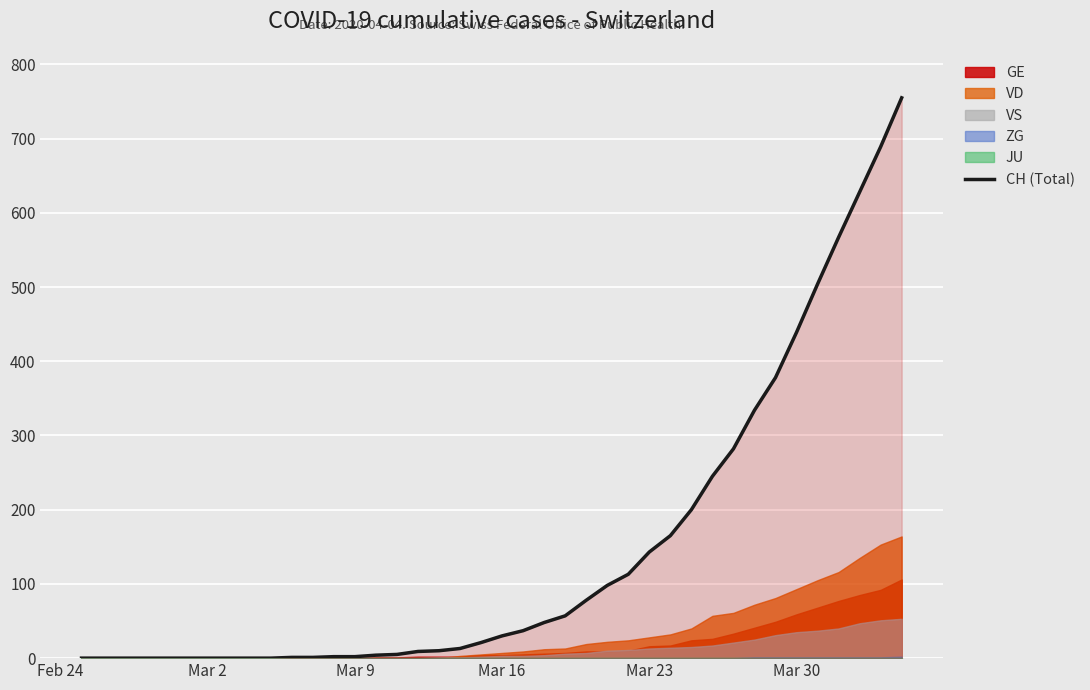

The VD series shows 155 at Mar 30. True or false?

False